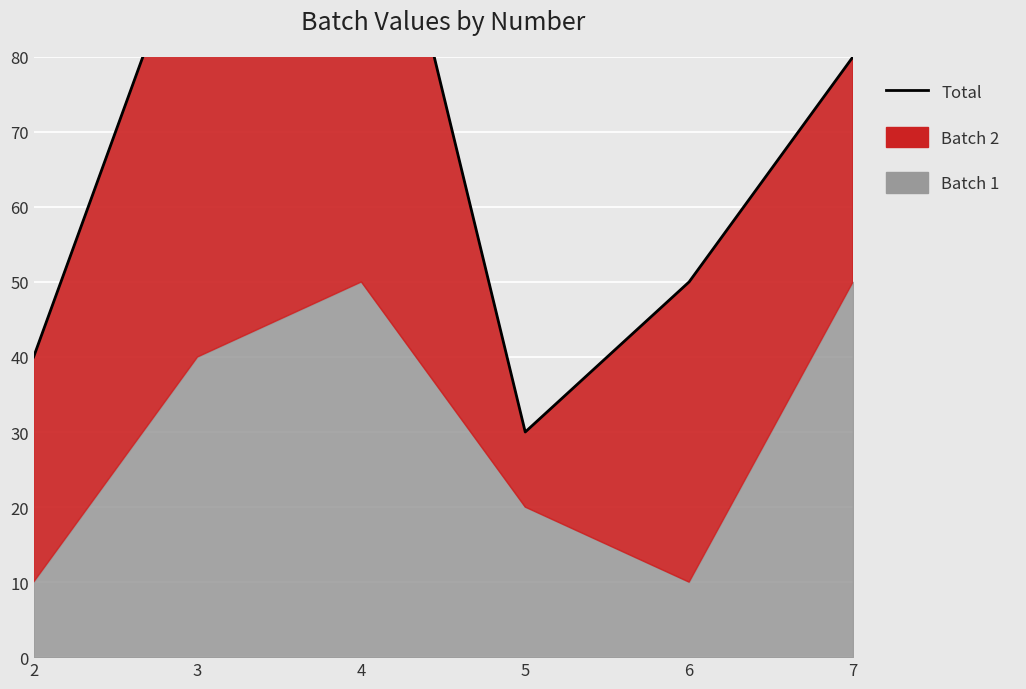

What is the approximate value at 5, to the nearest 5?

30